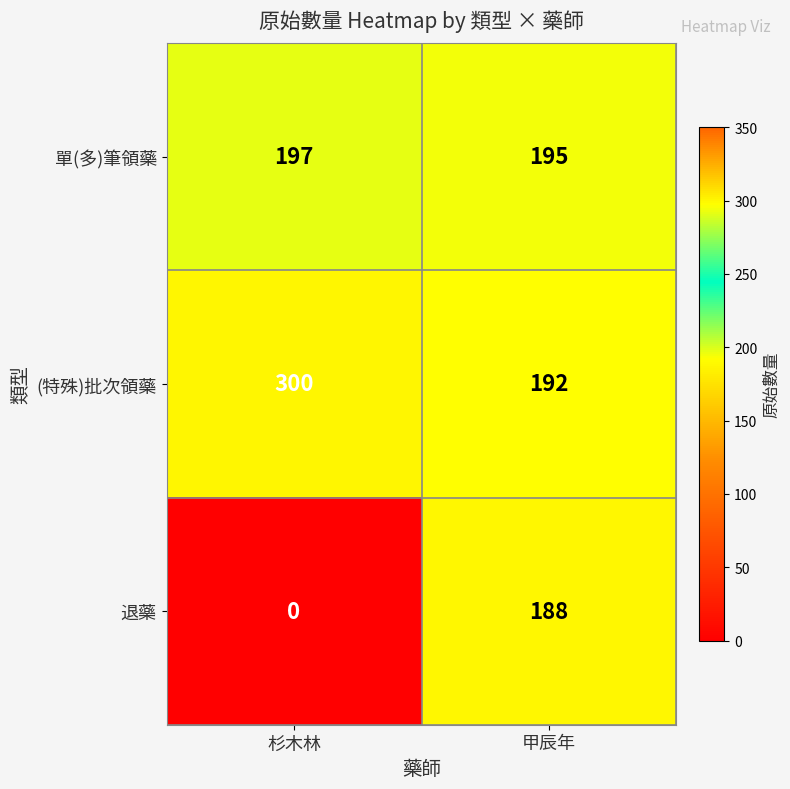

Which series has the largest total across all categories?

(特殊)批次領藥